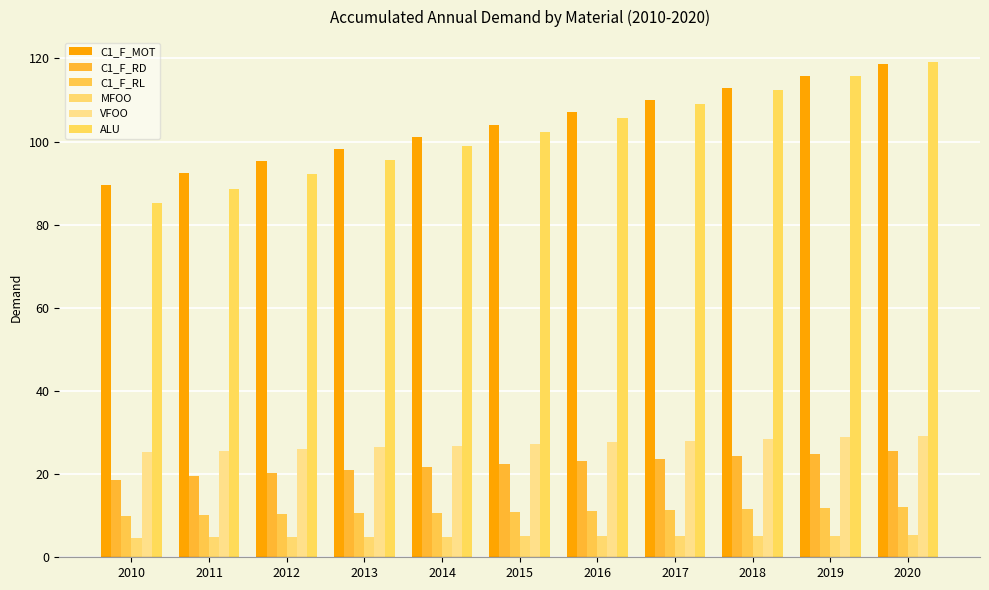

At which category does the chart reach its peak across all series?

2020